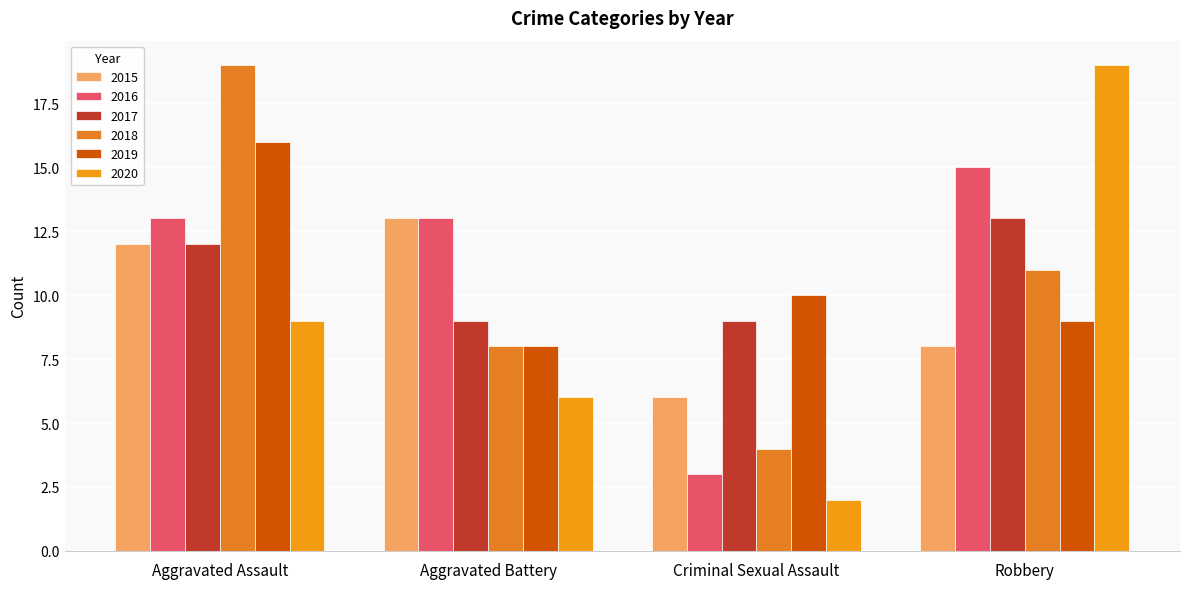

True or false: 2018 has a value of 4 at Criminal Sexual Assault.

True